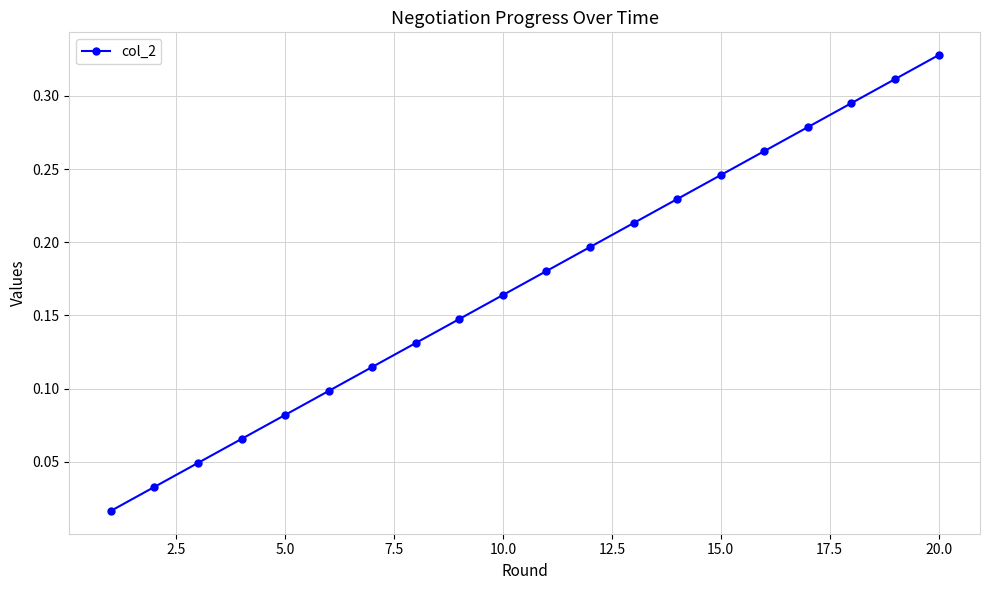

True or false: the data has more than 2 interior local peaks.

False